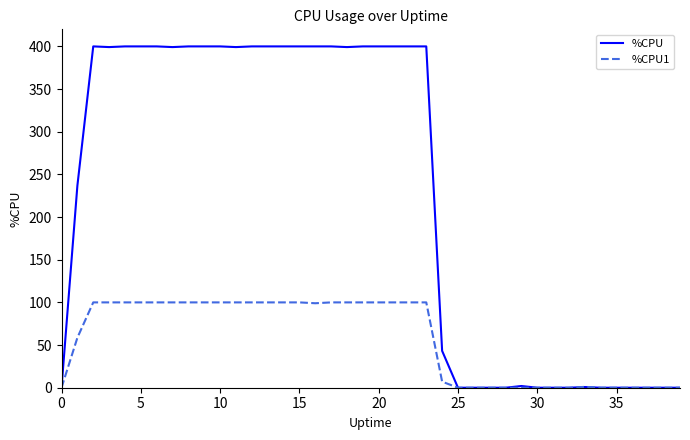

Rank the series by their maximum value, from lowest to highest.

%CPU1, %CPU